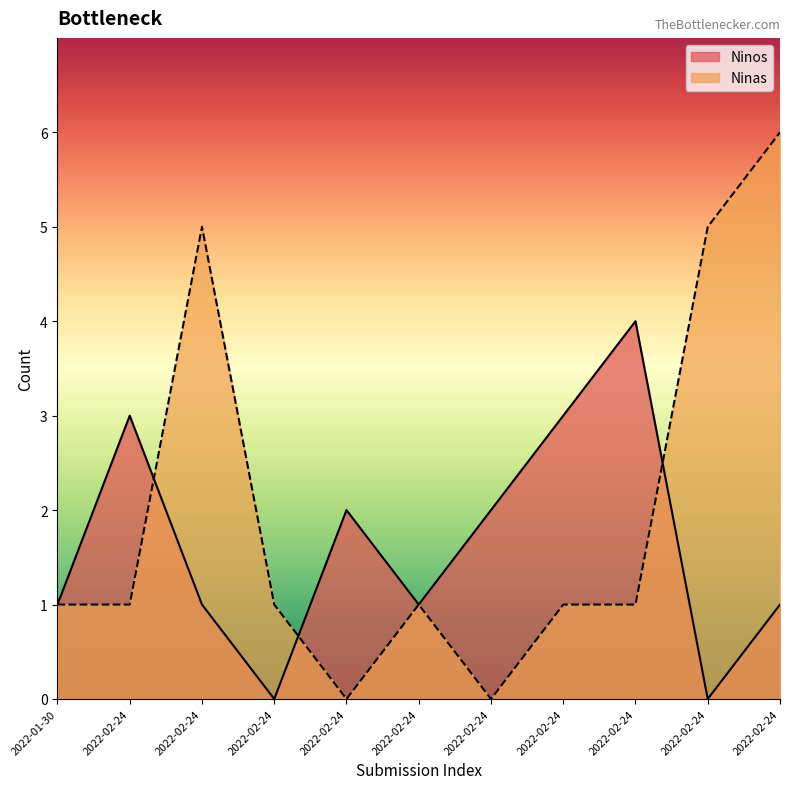

What is the total value across all series at 2022-02-24?

4